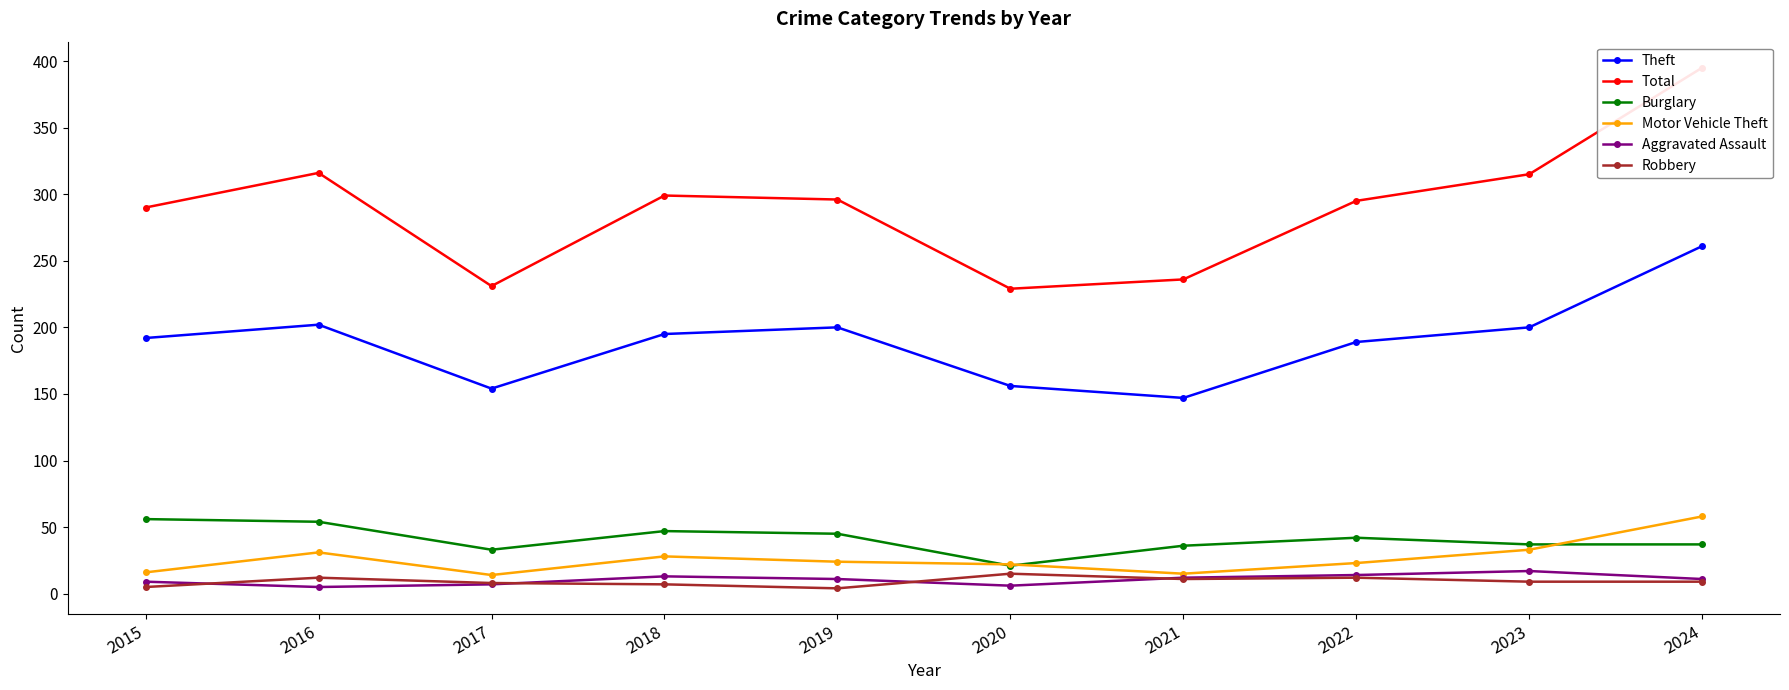

True or false: Aggravated Assault has more than 0 interior local peaks.

True